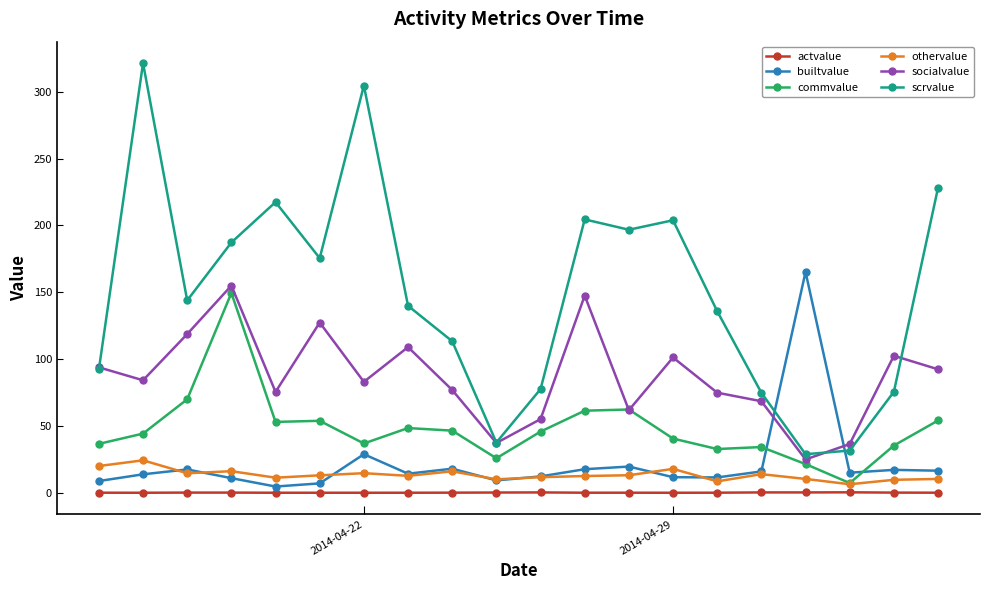

List the series in order of their peak value, lowest first.

actvalue, othervalue, commvalue, socialvalue, builtvalue, scrvalue